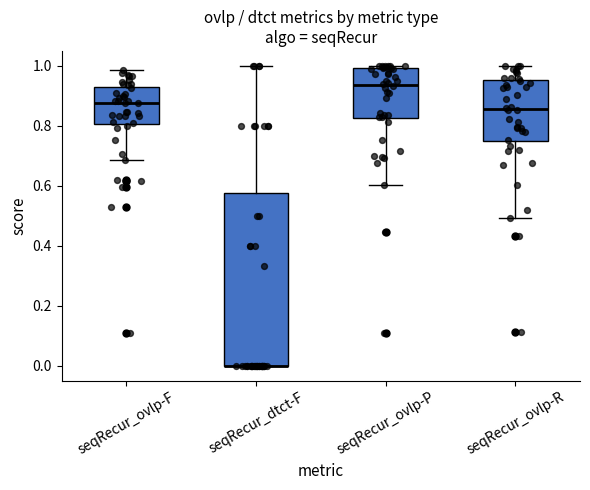

Reading left to right, transcribe this box plot: for each box, give where its median line is, the range the box spans, and where its two whiskers end, as read against the y-axis. The values are not printed on the chart, so give them approximately, as read against the axis.

seqRecur_ovlp-F: median 0.88, box 0.80 to 0.92, whiskers 0.68 to 0.98
seqRecur_dtct-F: median 0.00 (drawn on the box's lower edge), box 0.00 to 0.58, whiskers 0.00 to 1.00
seqRecur_ovlp-P: median 0.94, box 0.82 to 1.00, whiskers 0.60 to 1.00 (just above the box's upper edge)
seqRecur_ovlp-R: median 0.86, box 0.74 to 0.96, whiskers 0.50 to 1.00